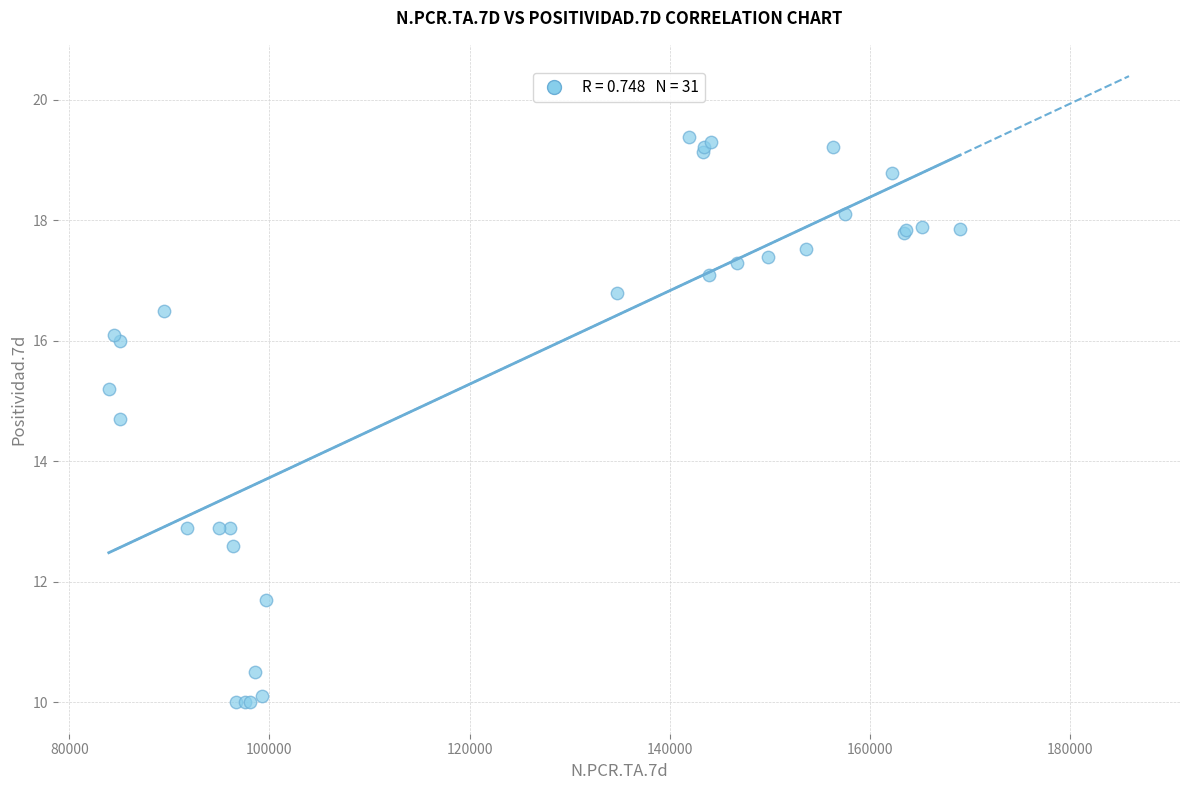

What Y value in the scatter plot is closest to 14?

14.7